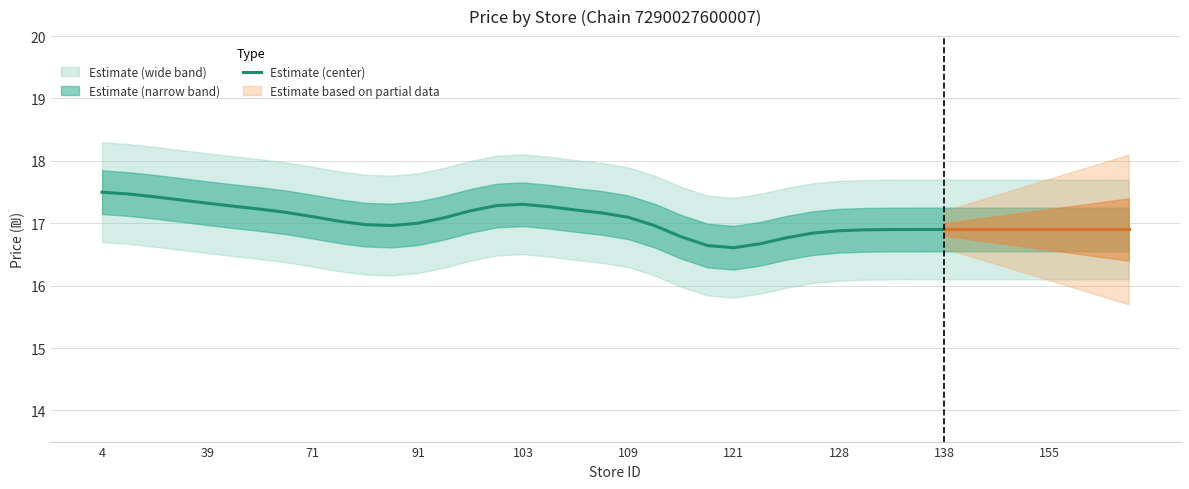

Which category has the highest value across all series?

4